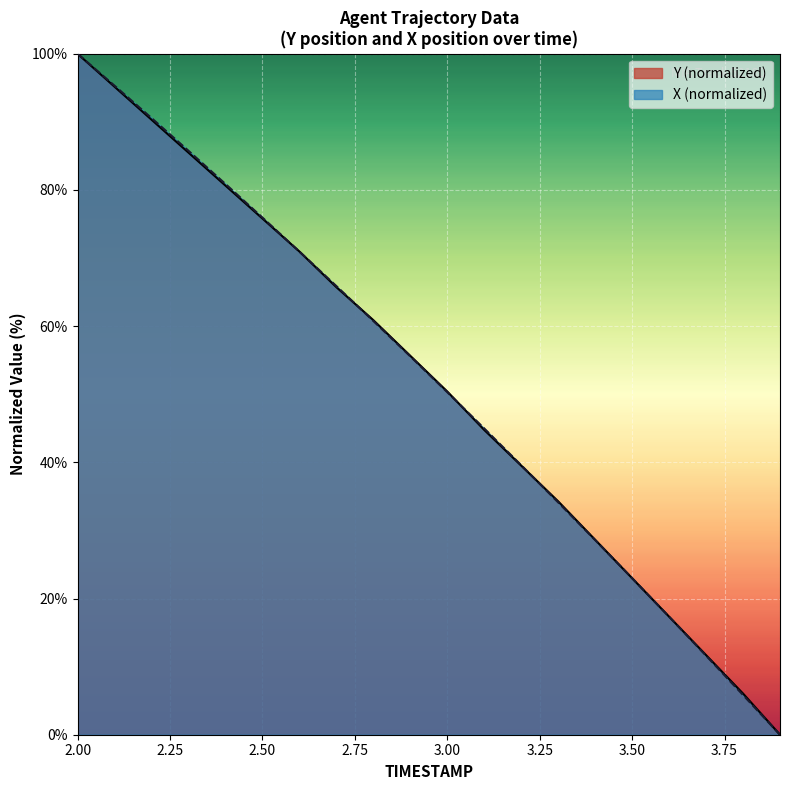

What is the spread (max minus min) of values at 2.2?

0.2